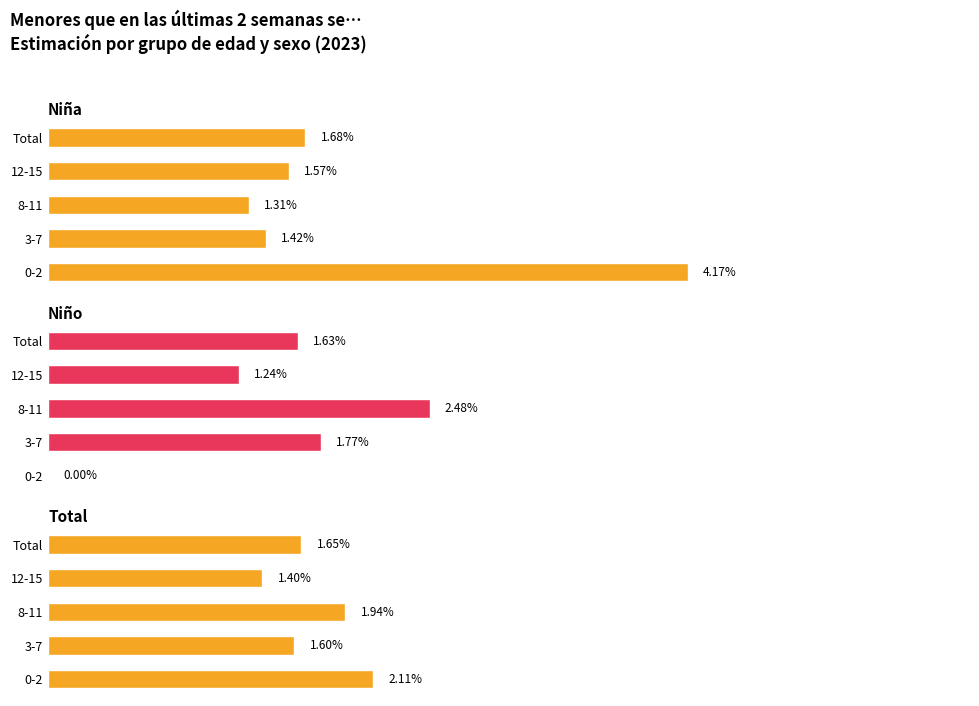

Does the chart contain stacked bars?

No